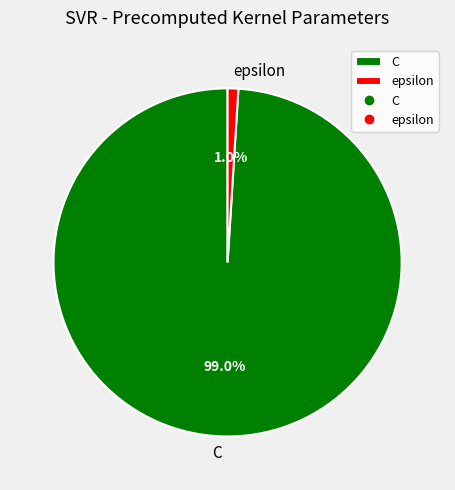

Rank the categories by value from lowest to highest.

epsilon, C